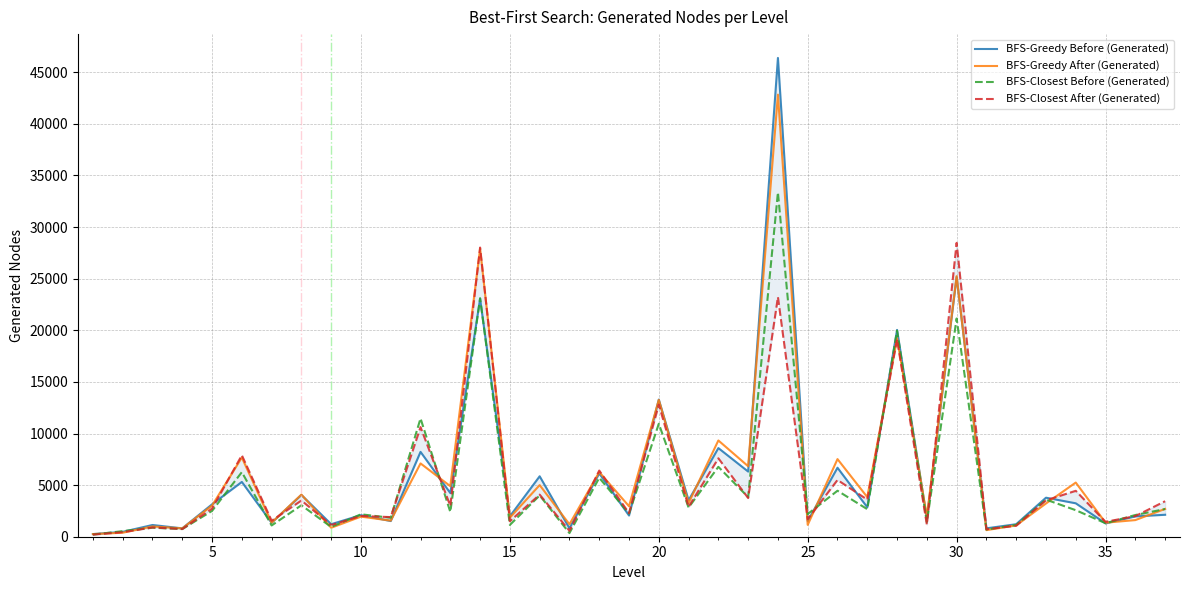

True or false: BFS-Greedy After (Generated) has more than 0 points higher than both neighbors.

True